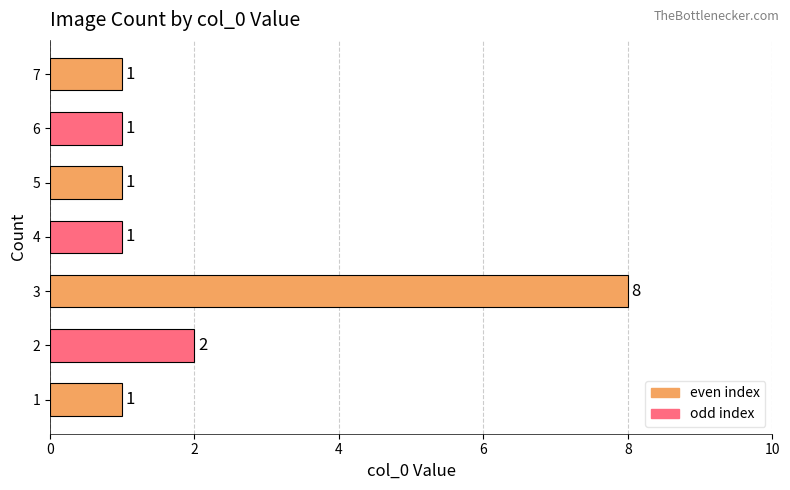

Reading bottom to top, transcribe all the data shown in this chart.

1	2	8	1	1	1	1